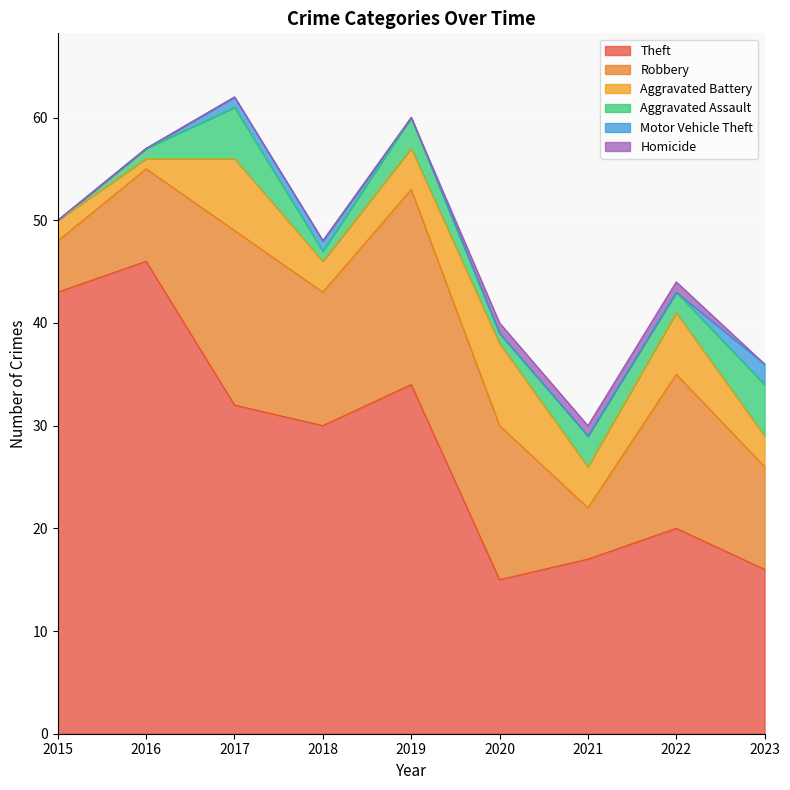

What is the difference between the Robbery values at 2023 and 2019?

9